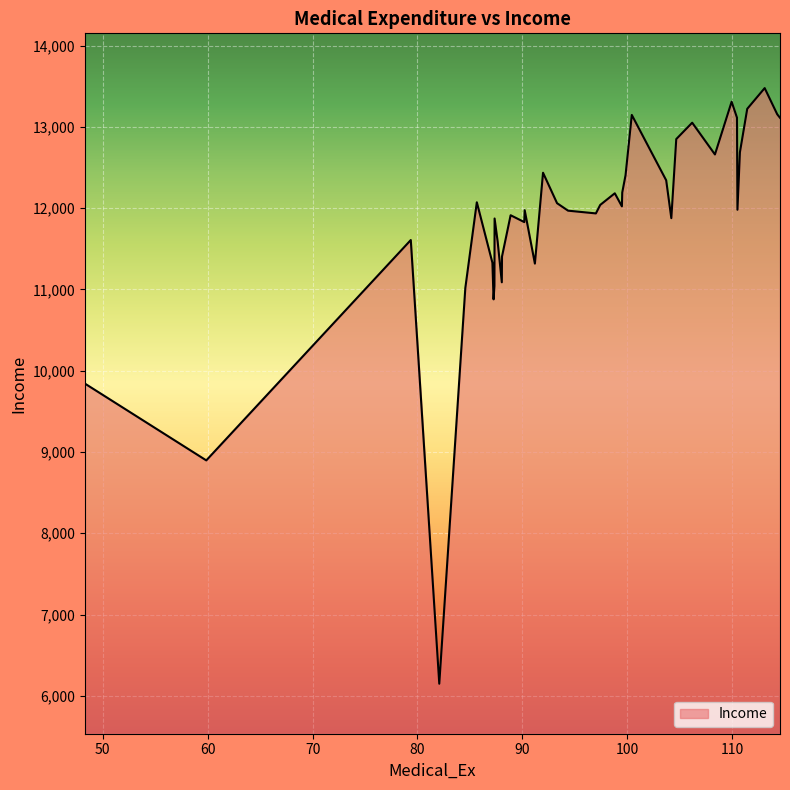

What is the difference between the maximum and minimum values?

7327.2